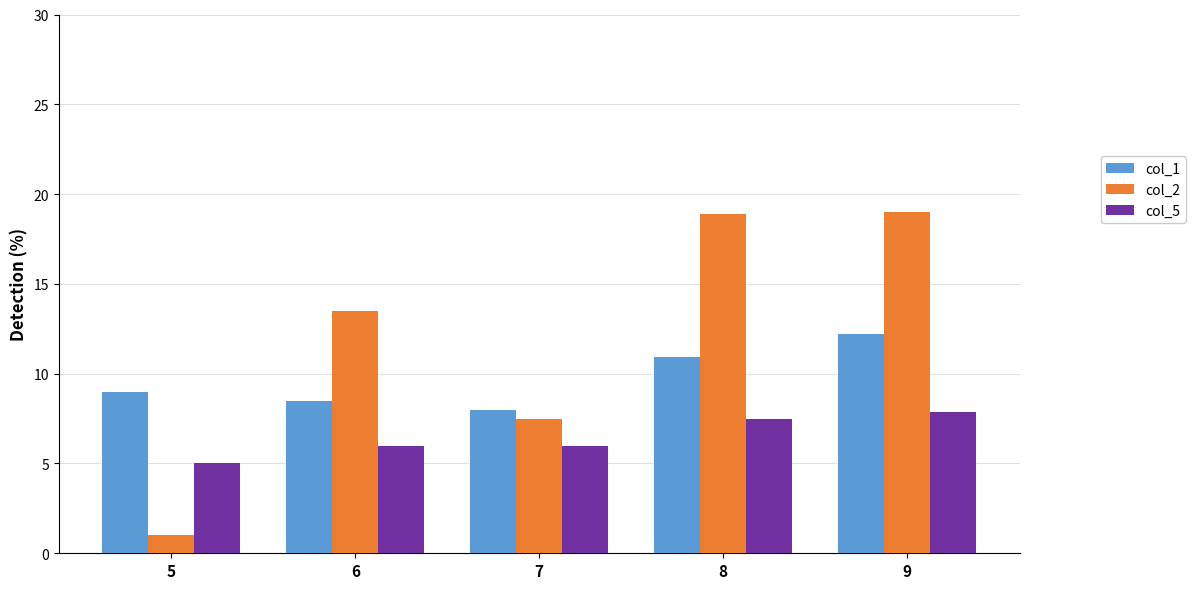

What is the difference between the highest and lowest values at 9?

11.2